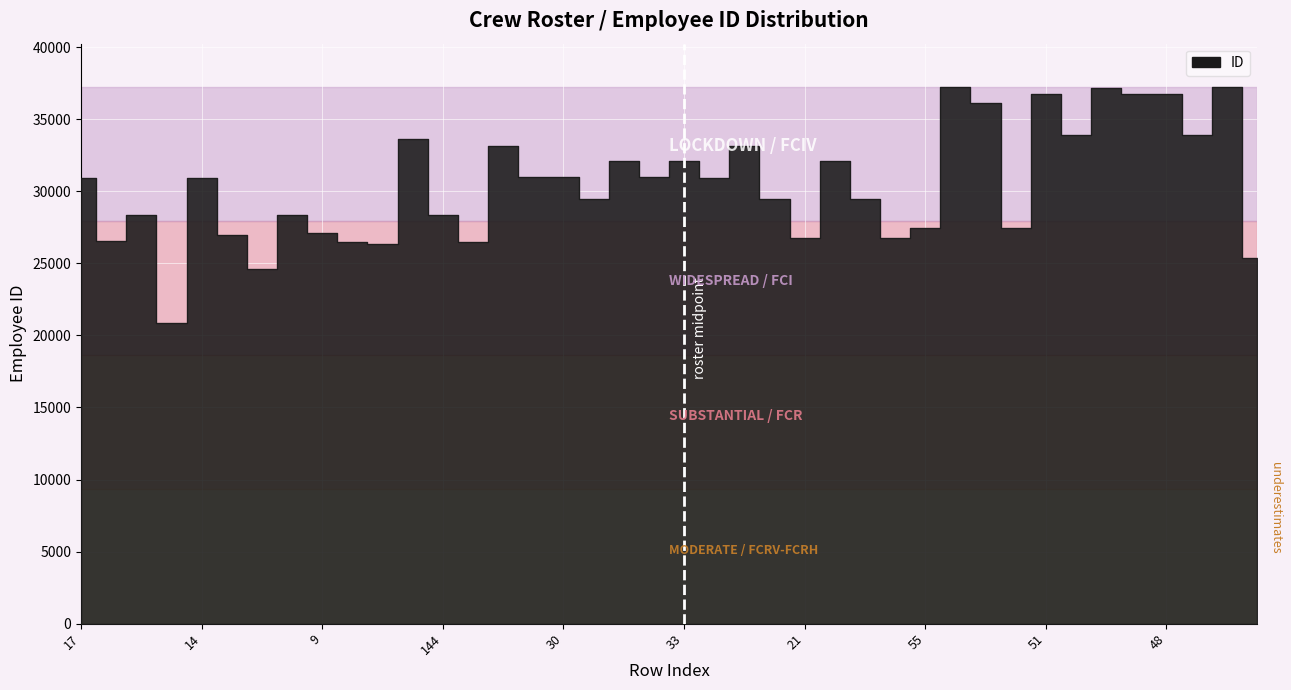

What is the sum of the values at 12 and 50?

58441